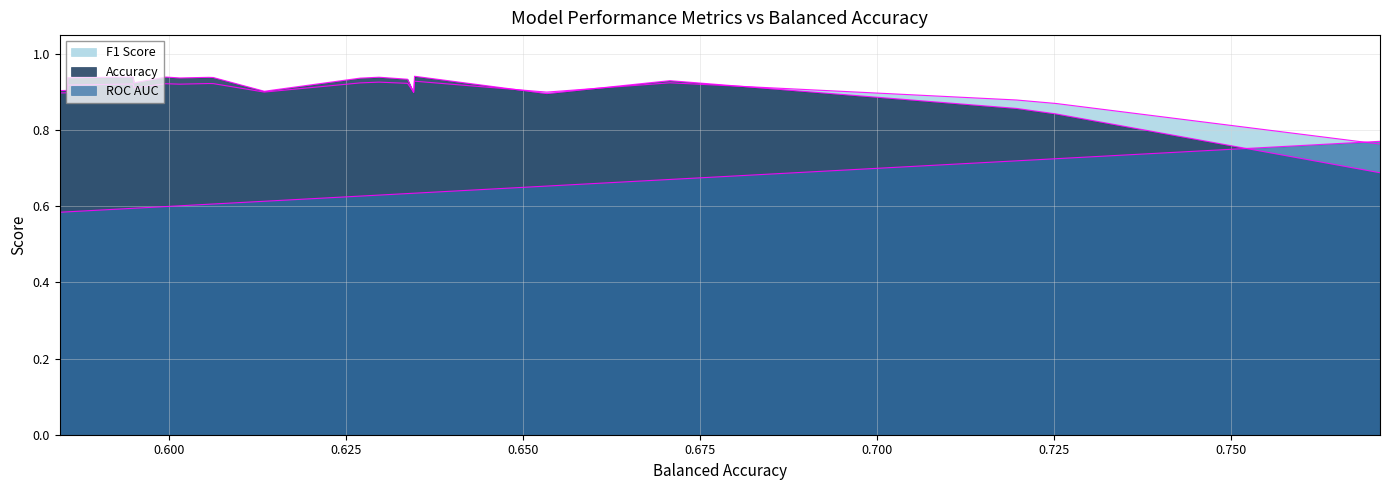

How many interior local peaks does the Accuracy series have?

6